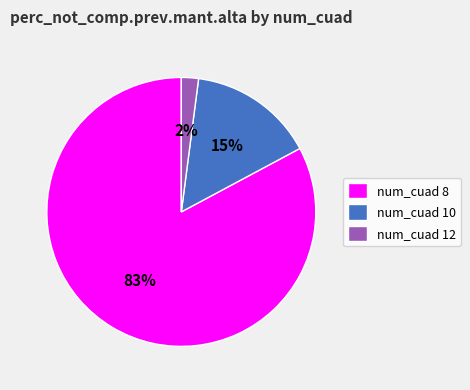

The num_cuad 8 slice represents 96% of the pie. True or false?

False